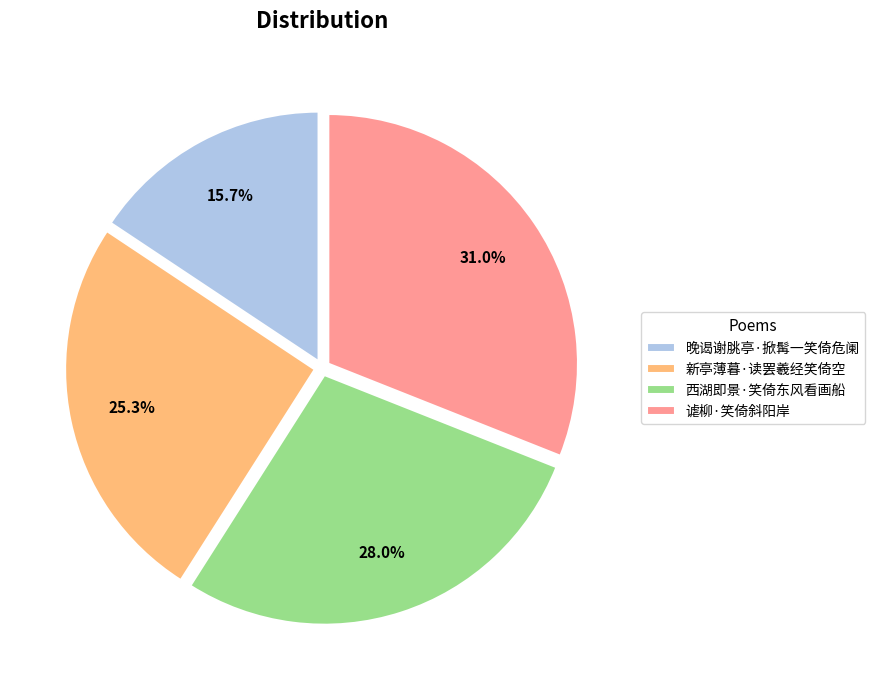

To the nearest percent, what percentage of the pie is 新亭薄暮·读罢羲经笑倚空?

25%